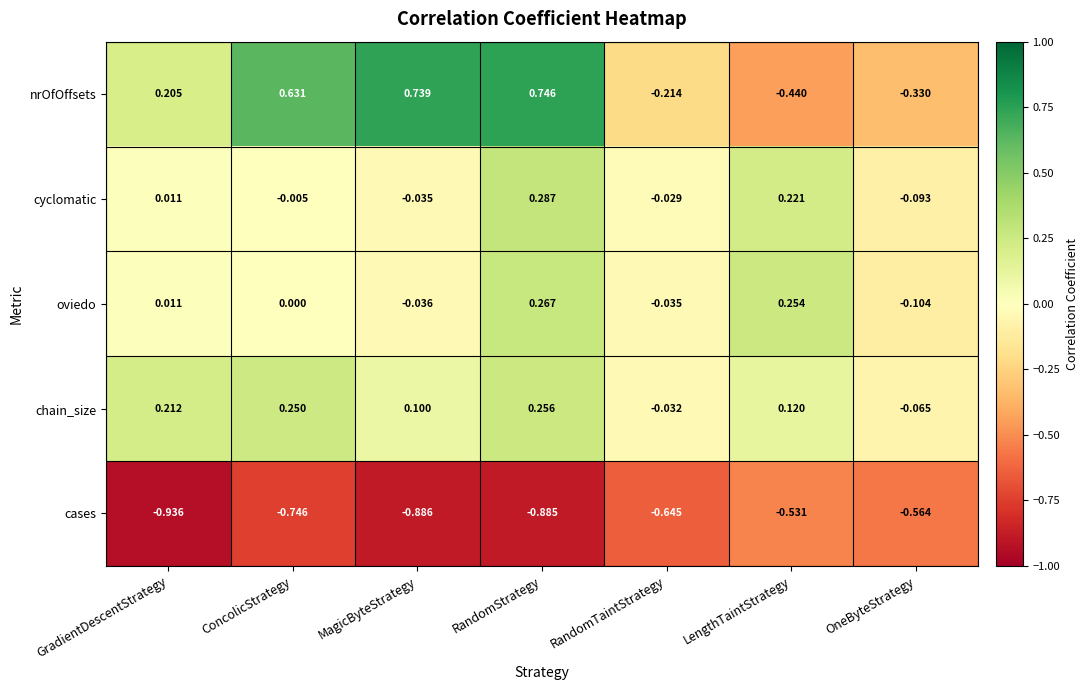

Which category has the highest value in the cases series?

LengthTaintStrategy